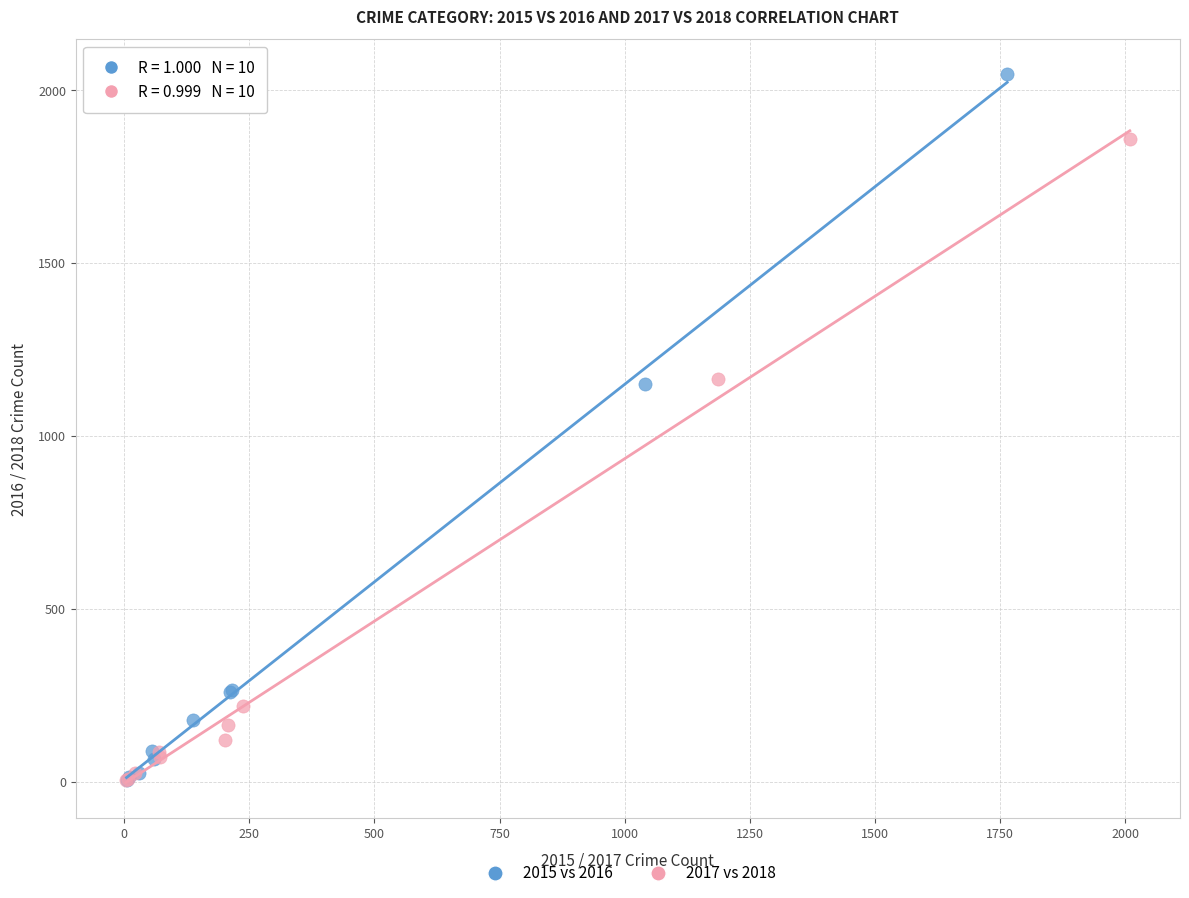

Which series contains the highest Y value?

2015 vs 2016